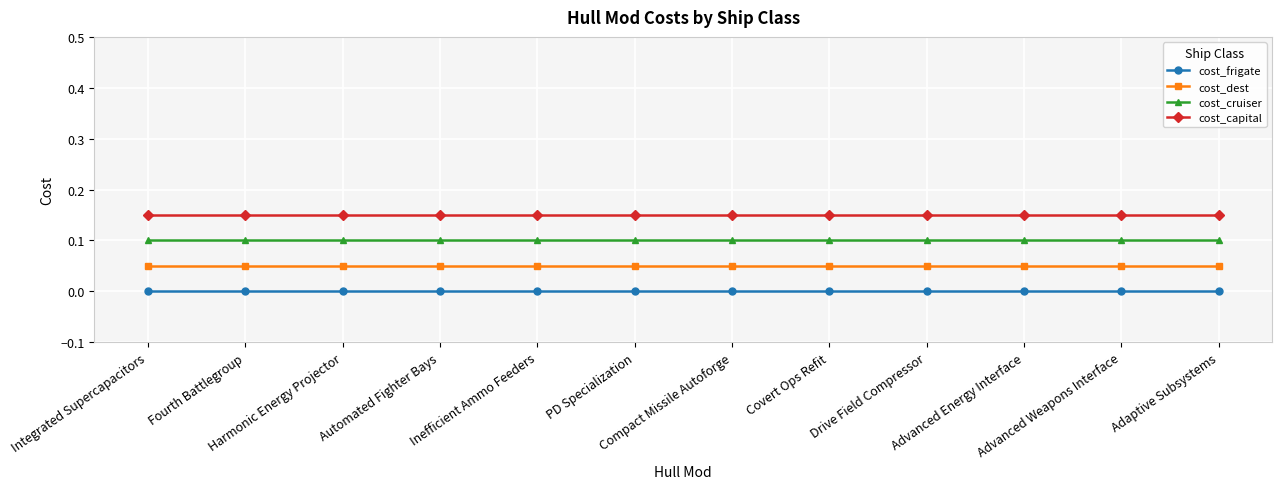

Which series has the largest total across all categories?

cost_capital